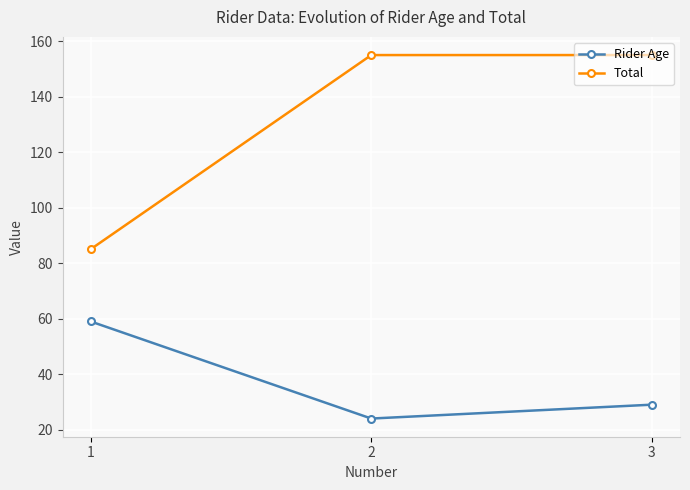

What is the difference between the maximum and minimum values in the Total series?

70